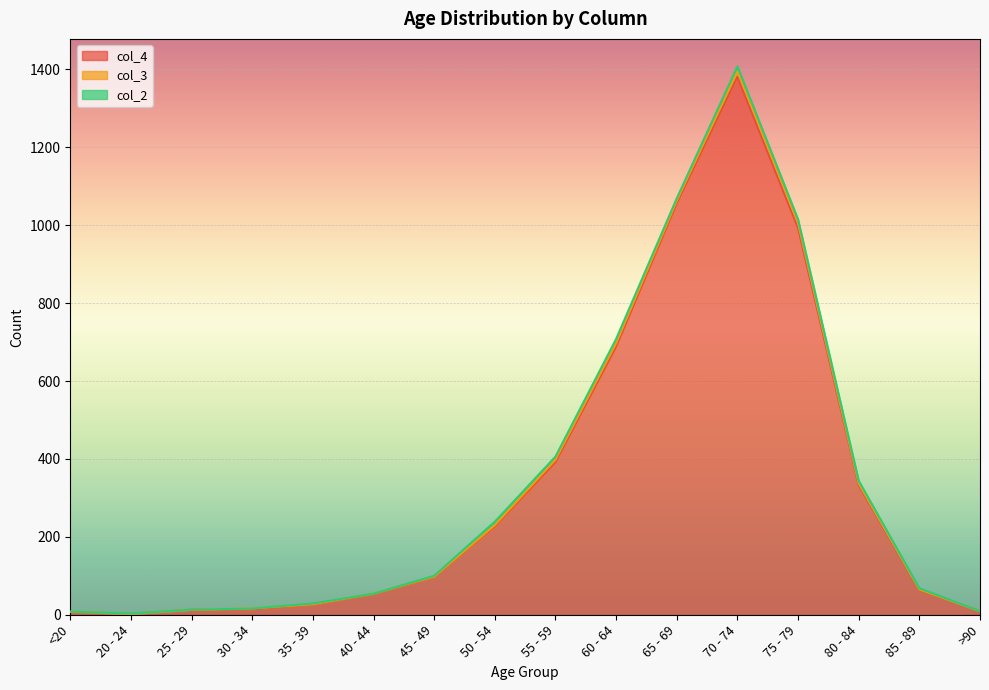

True or false: col_2 has a value of 13 at 70 - 74.

True